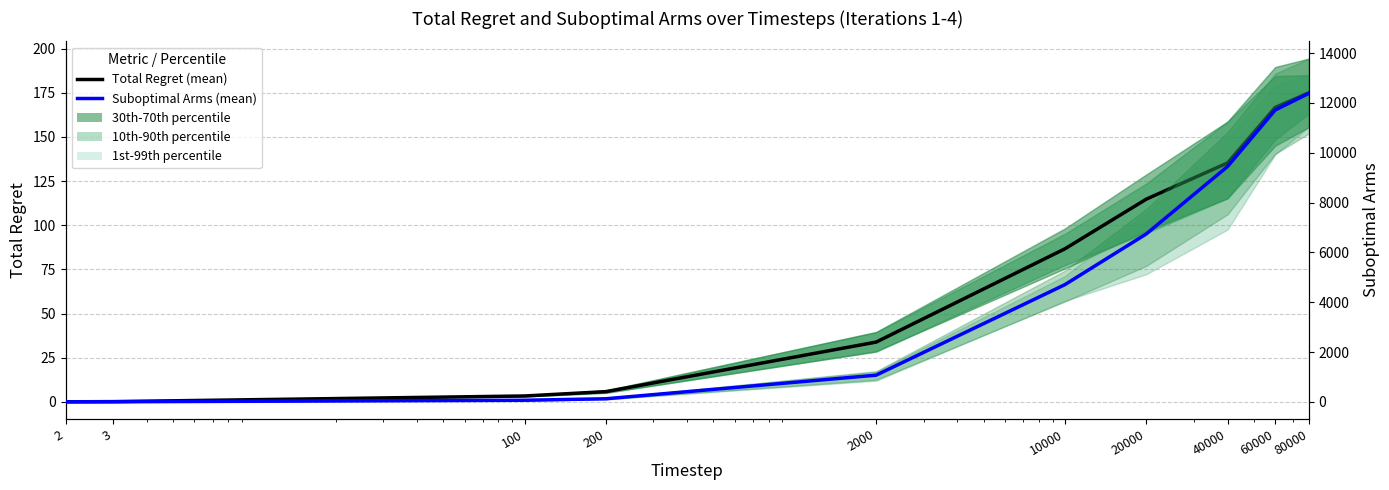

True or false: Total Regret (mean) and Suboptimal Arms (mean) intersect in this chart.

False